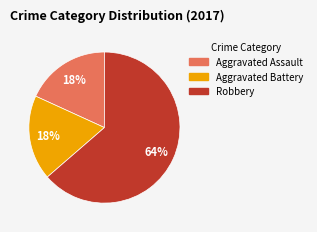

Combined, do Aggravated Battery and Robbery account for over 50%?

Yes